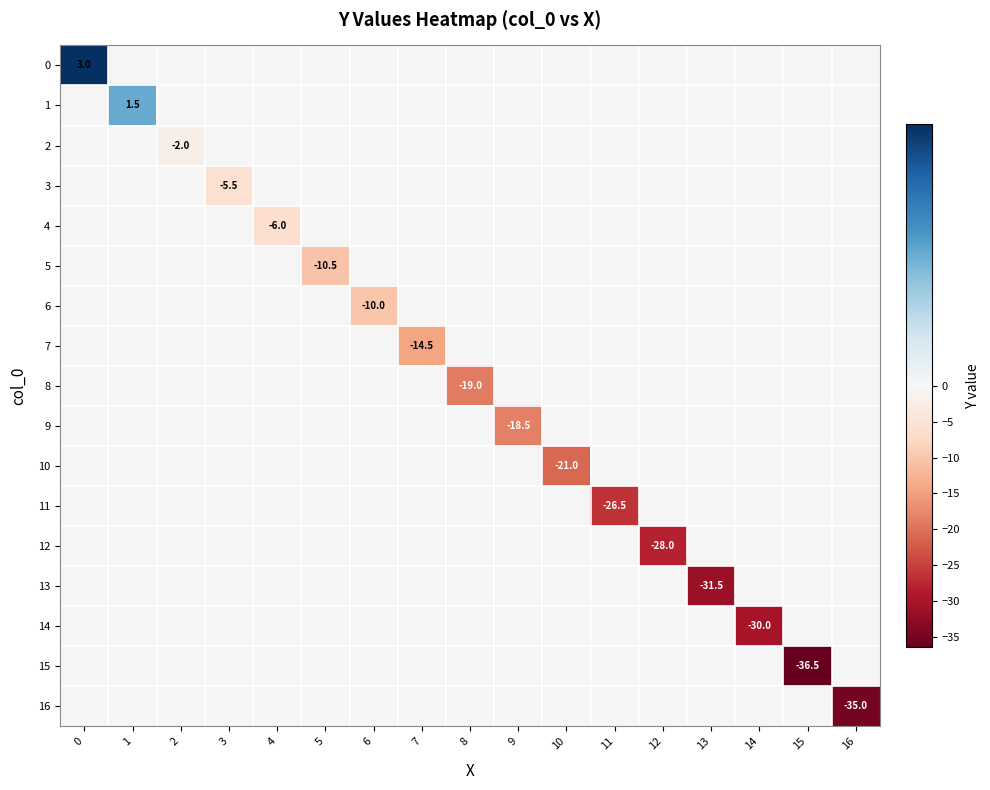

What is the smallest value displayed?

-36.5